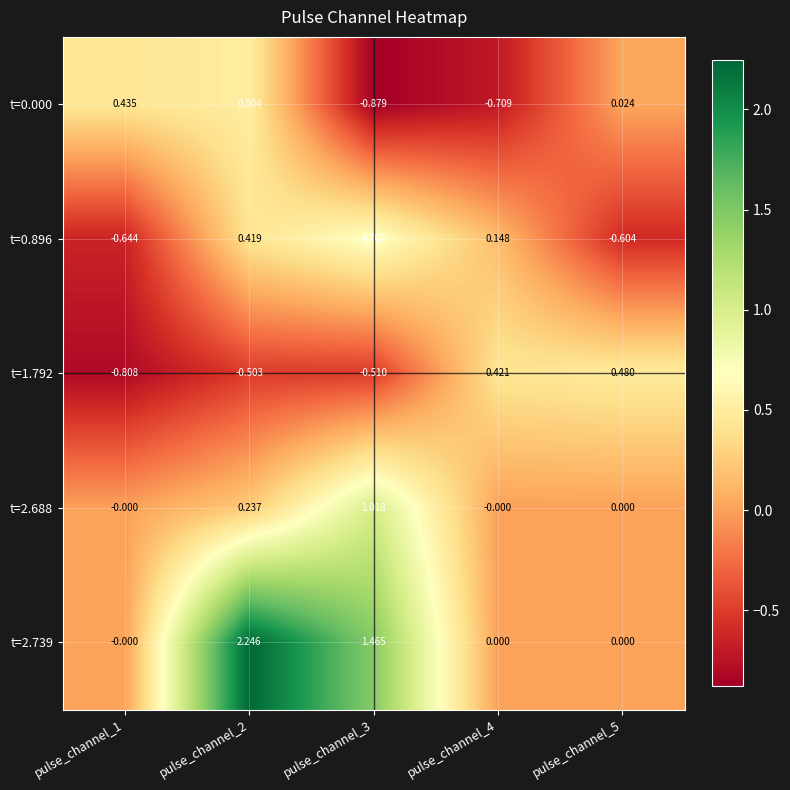

Is the value of t=0.000 at pulse_channel_4 greater than the value of t=1.792 at pulse_channel_3?

No